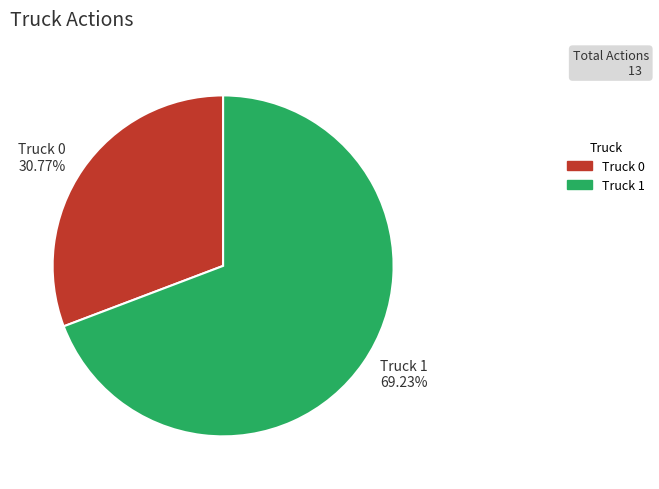

Which slice is the largest?

Truck 1